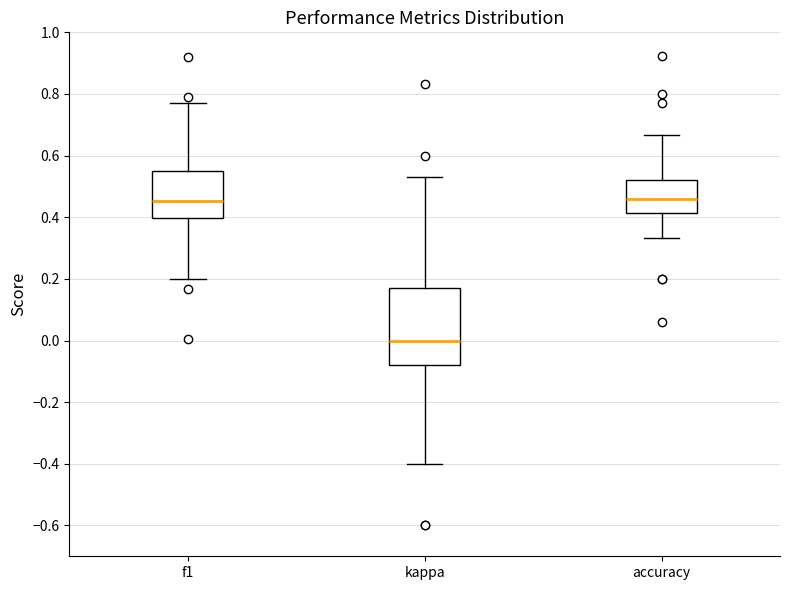

Which box is the tallest, from its lower edge to its upper edge?

kappa